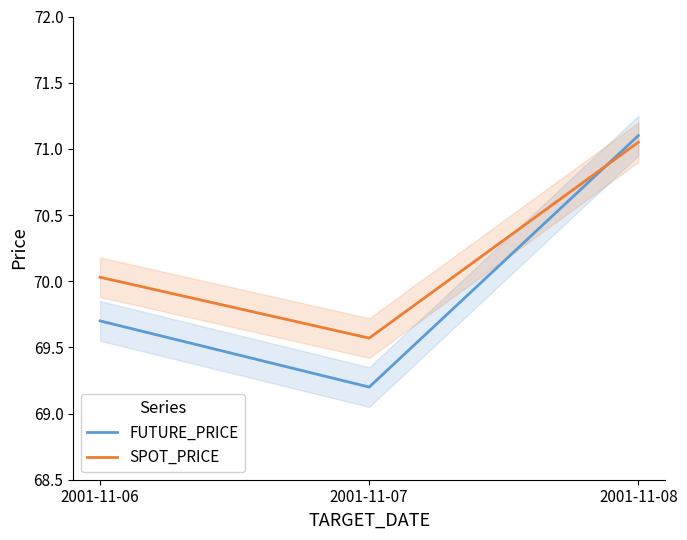

At which label does SPOT_PRICE reach its peak?

2001-11-08